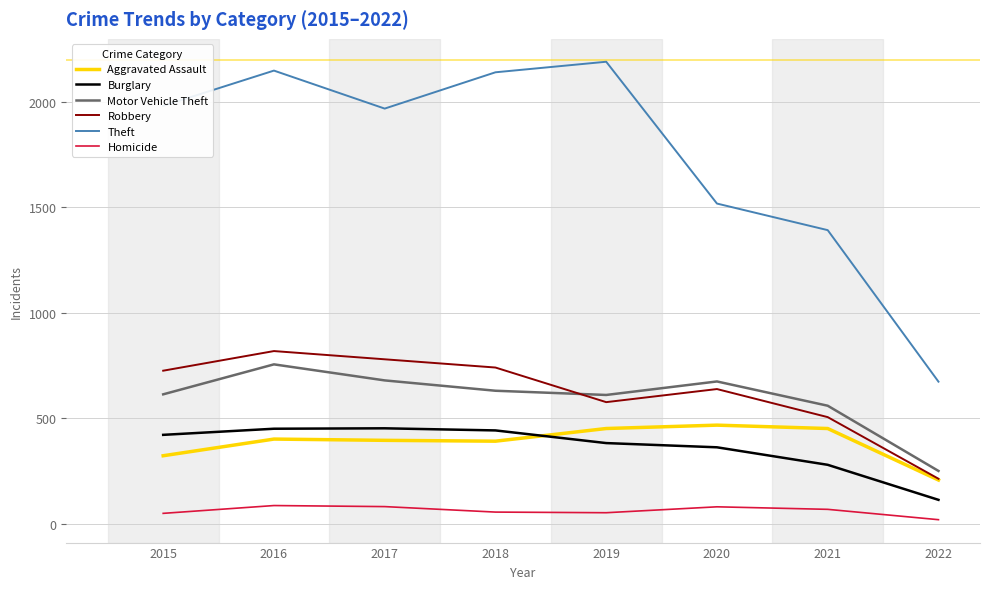

Which series has the largest range (max minus min)?

Theft